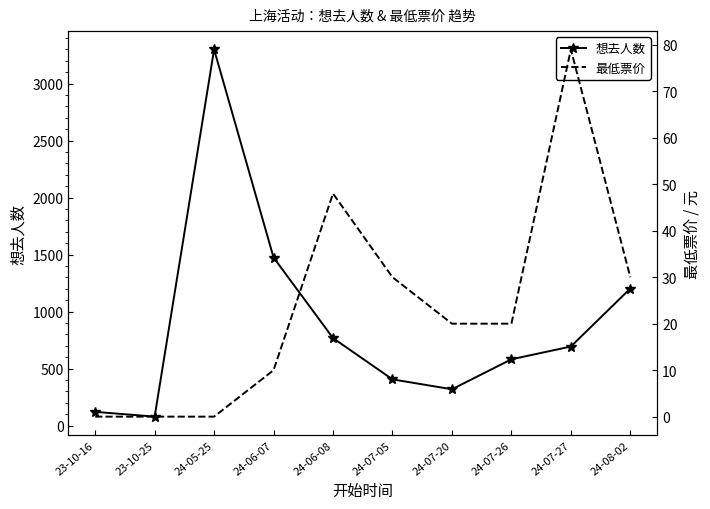

What is the difference between the maximum and minimum values in the 最低票价 series?

79